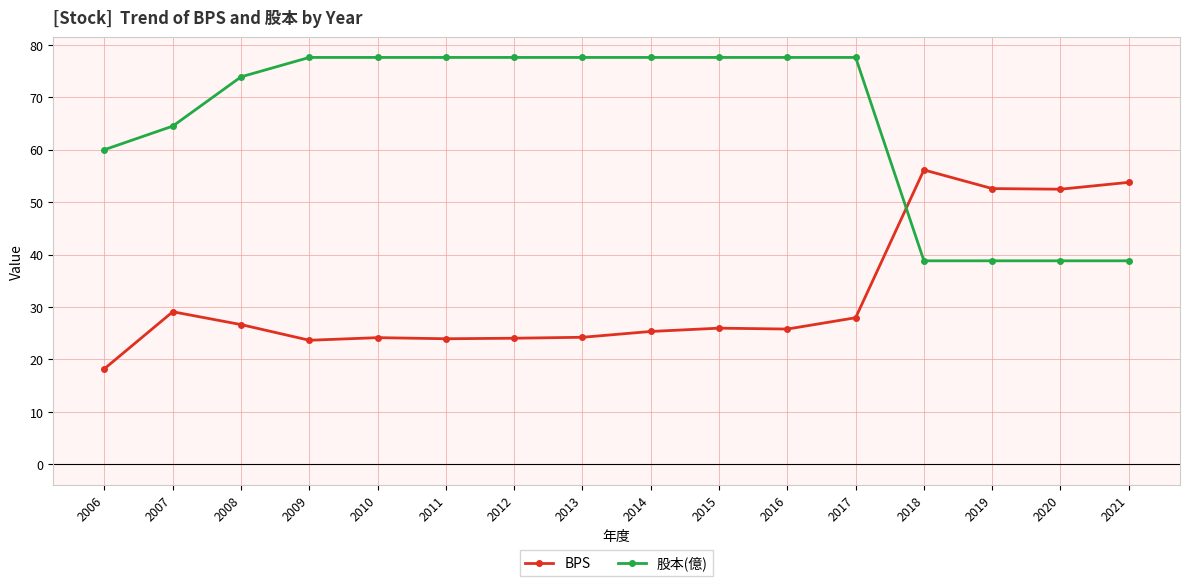

What is the minimum value for 股本(億)?

38.8